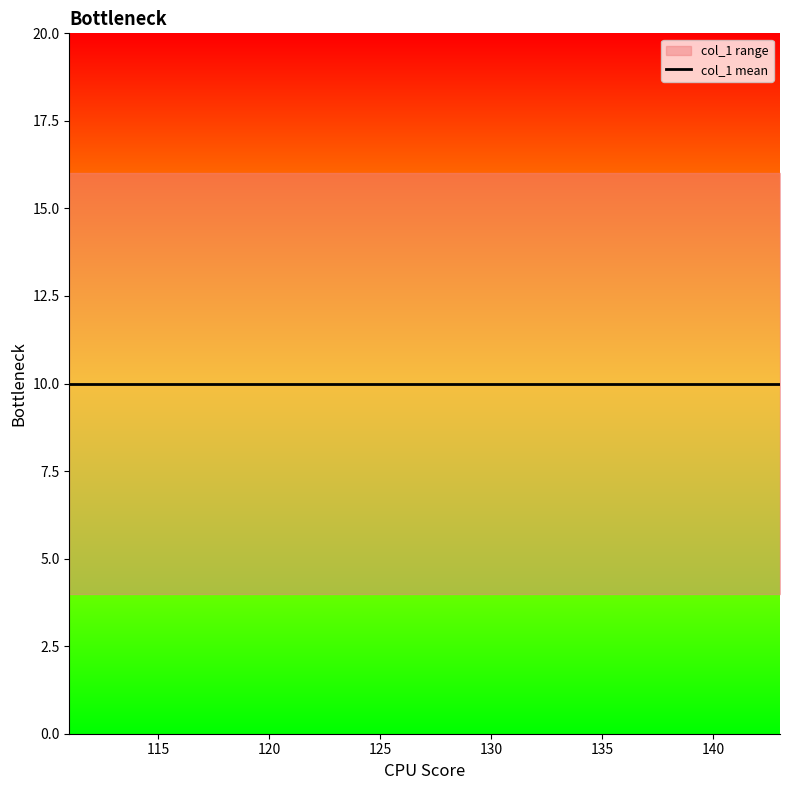

What is the greatest value displayed?

16